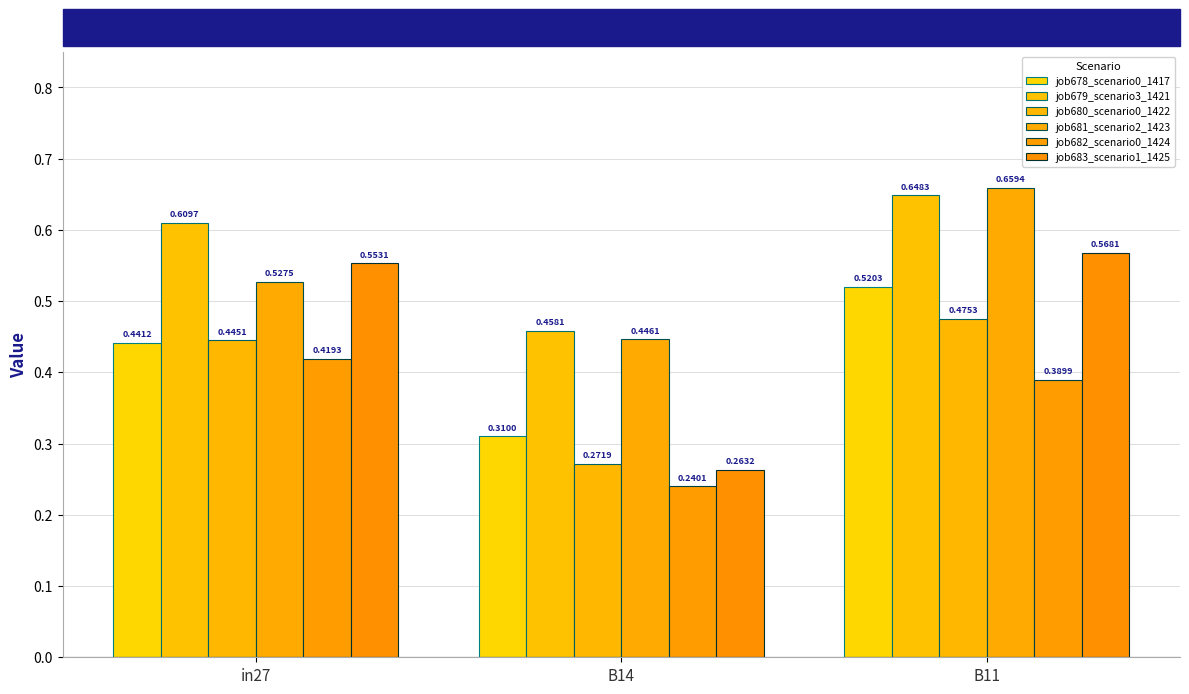

How many job682_scenario0_1424 values are between 0 and 1?

3